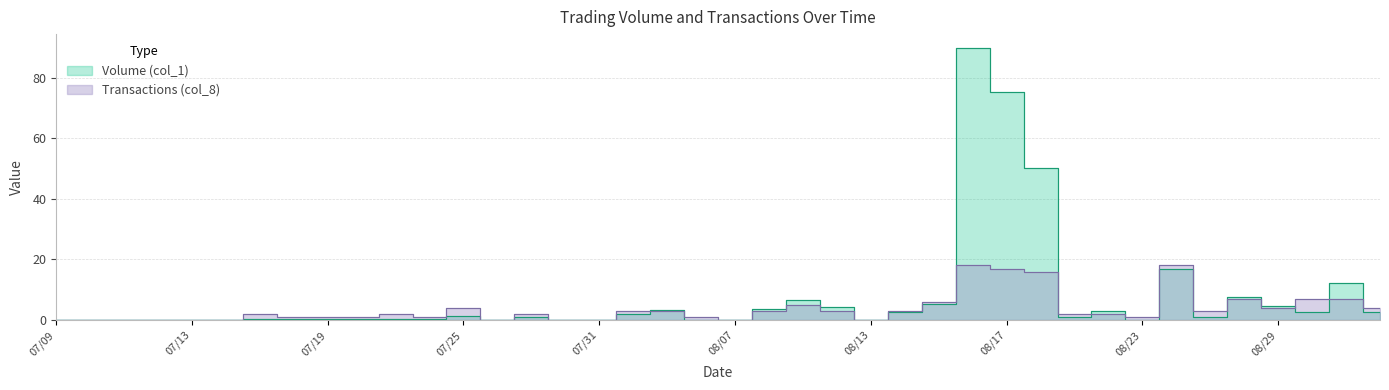

What are all the series names shown in the legend?

Volume (col_1), Transactions (col_8)